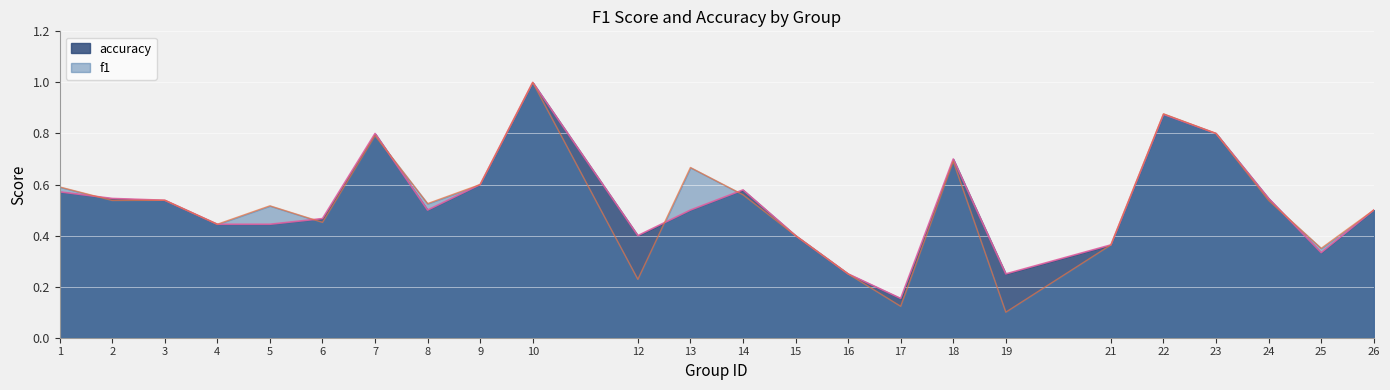

Reading left to right, what are all the values shown in this chart?

f1: 0.6	0.5	0.5	0.4	0.5	0.5	0.8	0.5	0.6	1.0	0.2	0.7	0.6	0.4	0.2	0.1	0.7	0.1	0.4	0.9	0.8	0.5	0.4	0.5
accuracy: 0.6	0.5	0.5	0.4	0.4	0.5	0.8	0.5	0.6	1.0	0.4	0.5	0.6	0.4	0.2	0.2	0.7	0.2	0.4	0.9	0.8	0.5	0.3	0.5